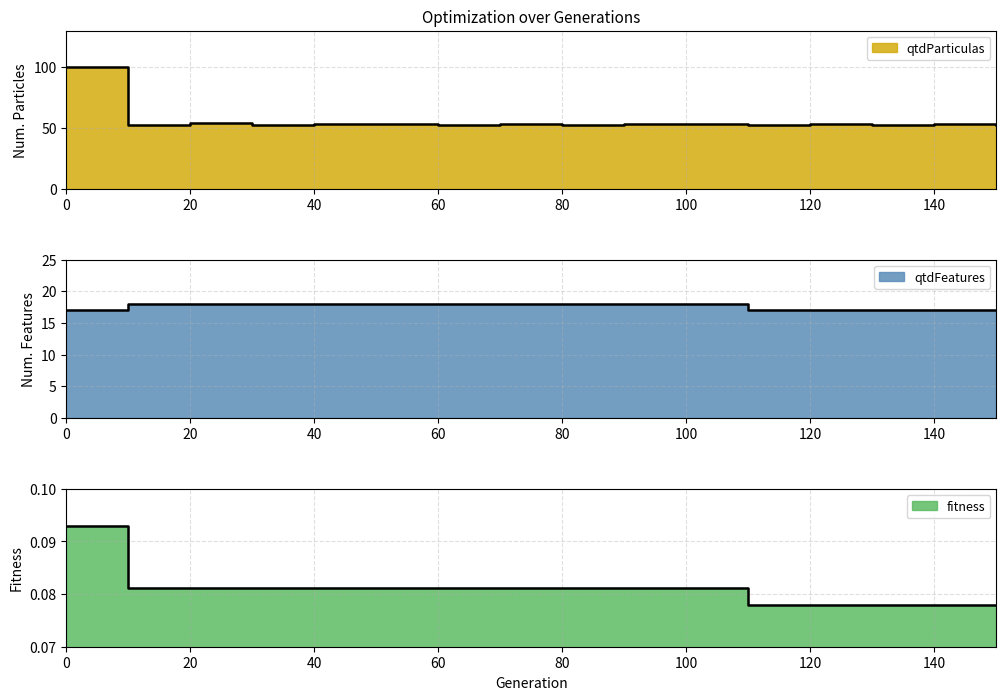

What is the smallest value displayed?

0.1